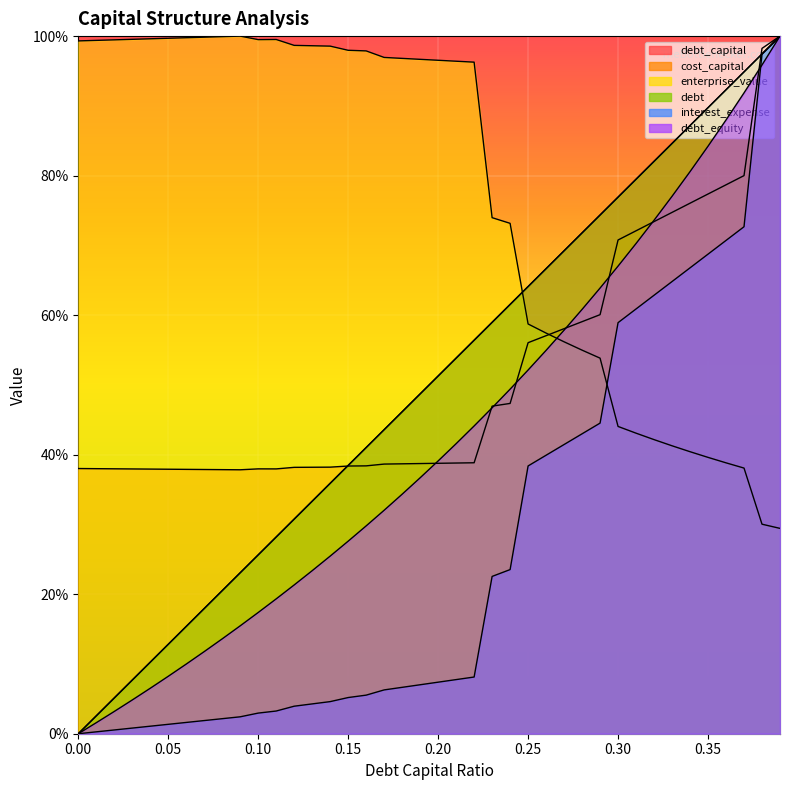

What is the difference between the highest and lowest values at 0.09?

1.0